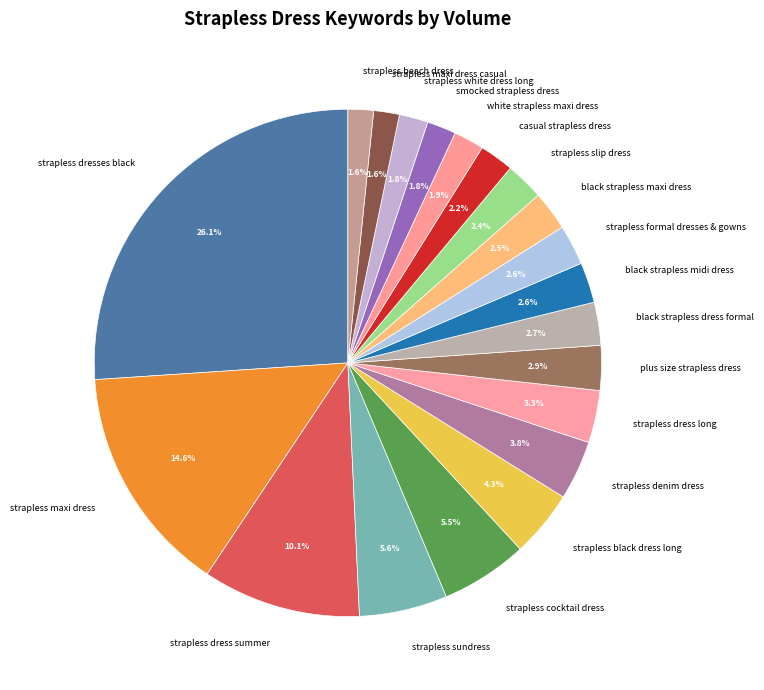

Is casual strapless dress the majority of the pie?

No